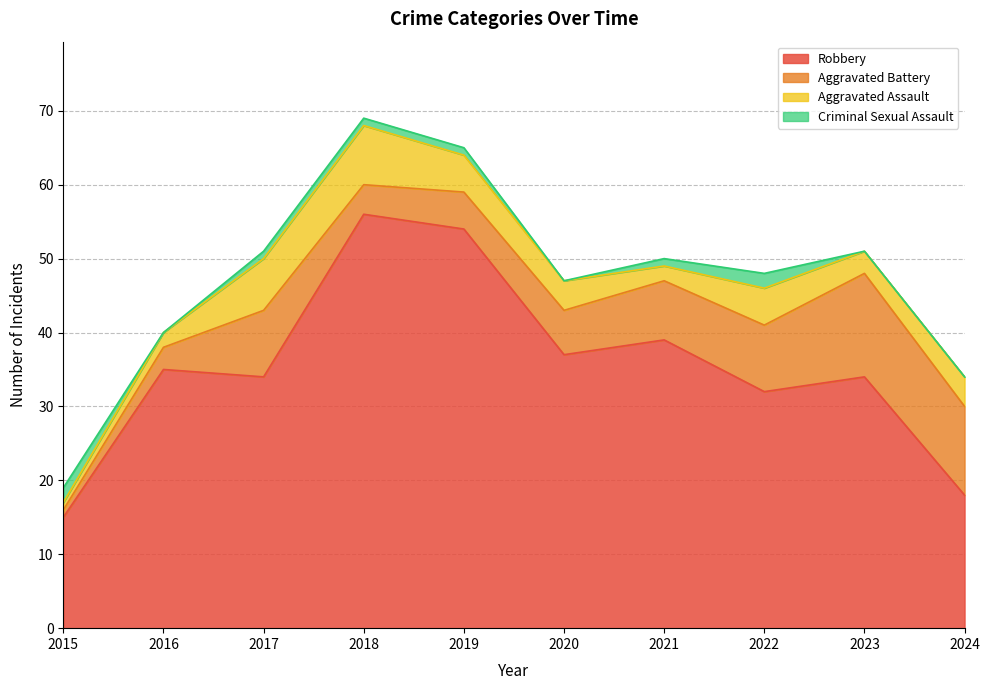

Rank the categories by Aggravated Battery value from highest to lowest.

2023, 2024, 2017, 2022, 2021, 2020, 2019, 2018, 2016, 2015